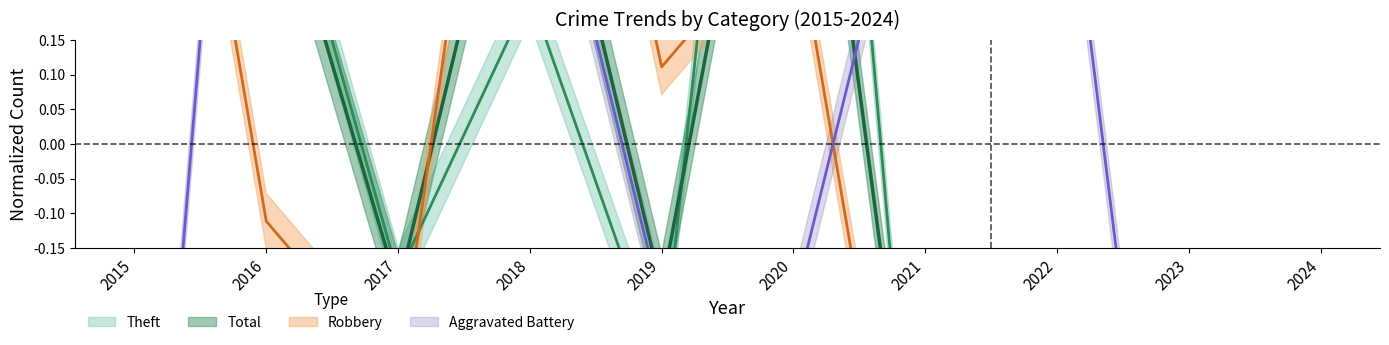

What are all the series names shown in the legend?

Aggravated Battery, Robbery, Theft, Total